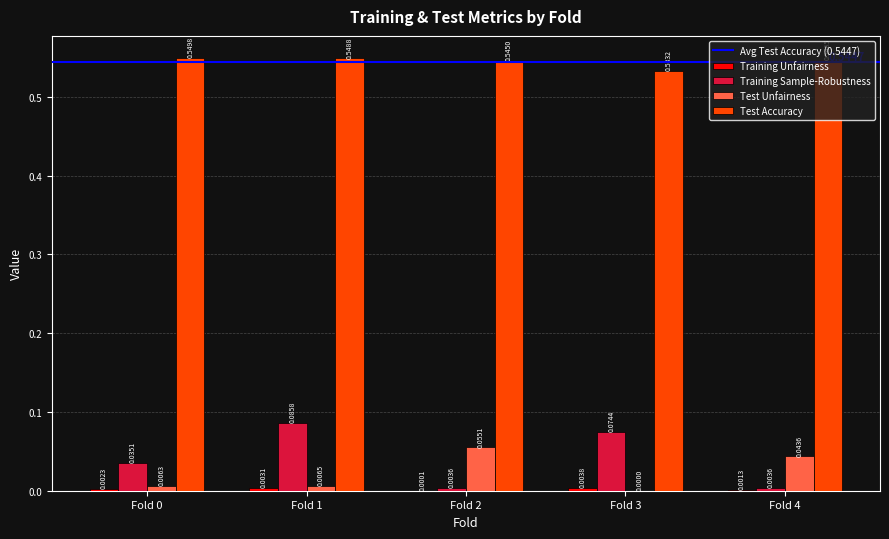

Which series changed the most between Fold 1 and Fold 4?

Training Sample-Robustness